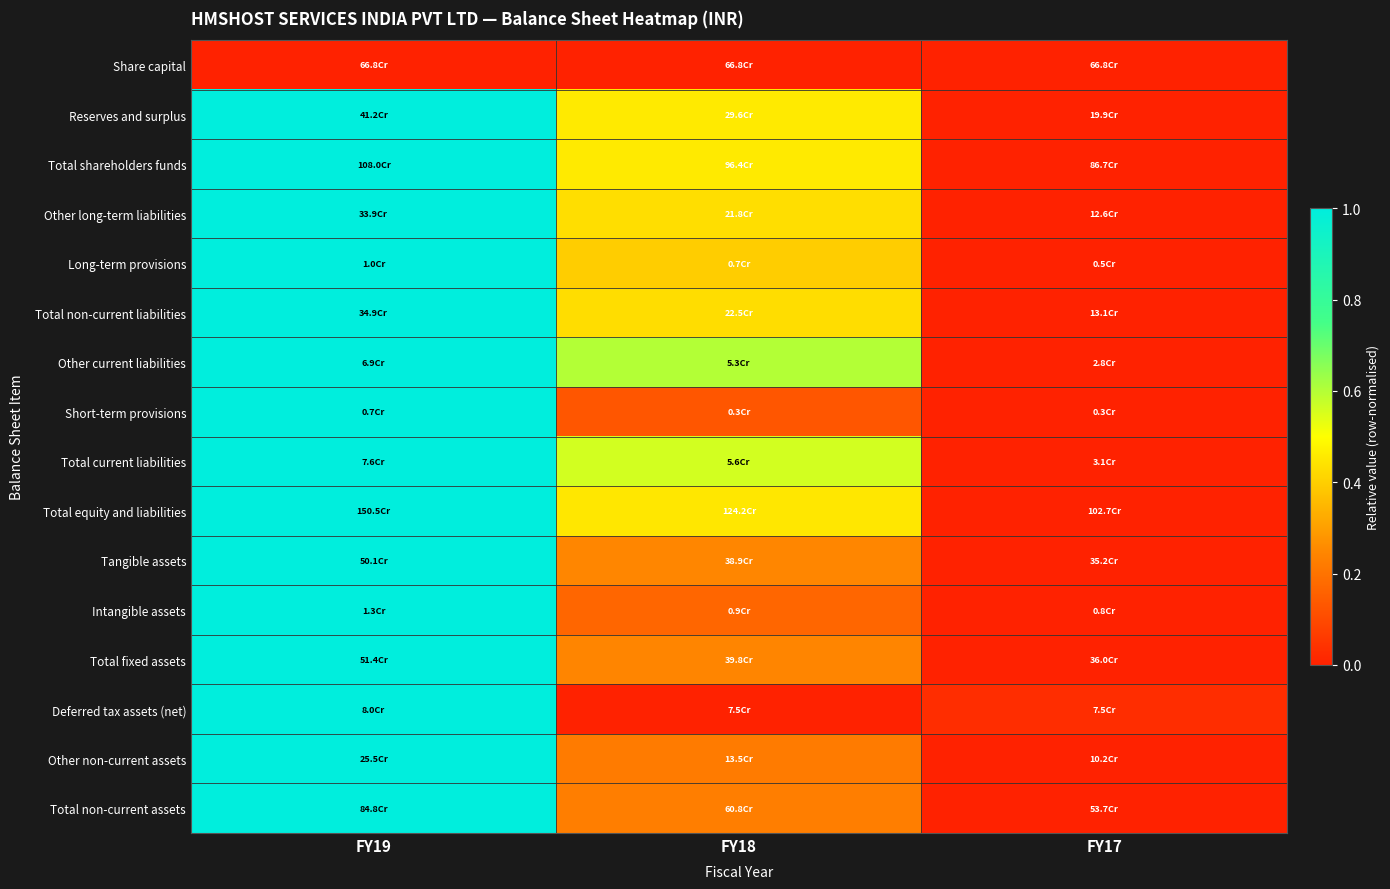

At how many categories does at least one series exceed 0?

3